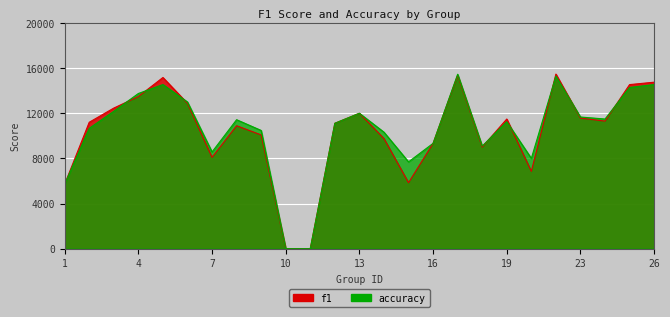

Where does the f1 series first go above 11202?

2